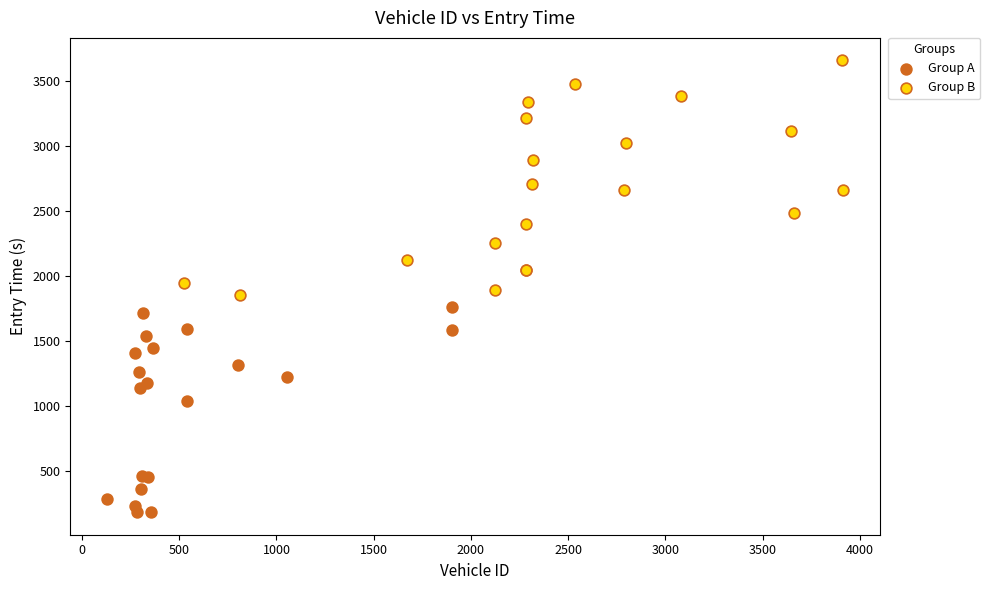

What are all the series names shown in the legend?

Group A, Group B